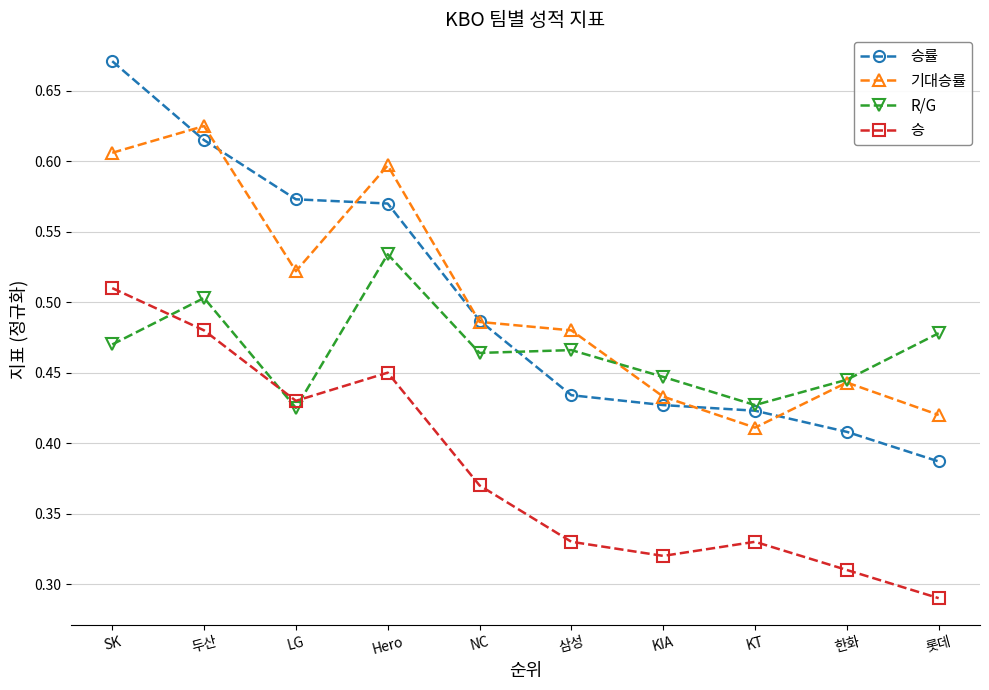

What is the difference between the R/G values at 두산 and LG?

0.1